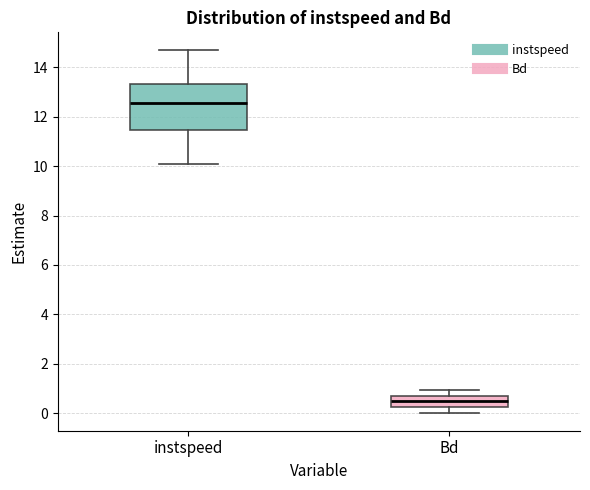

Which box has the highest median line?

instspeed